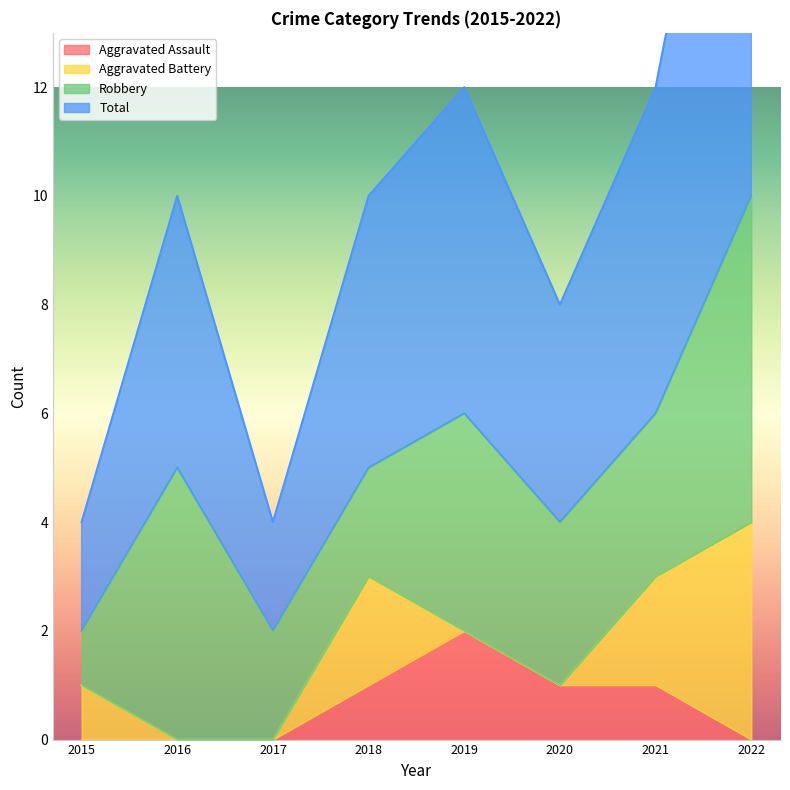

At which category does Aggravated Assault reach its first local peak?

2019